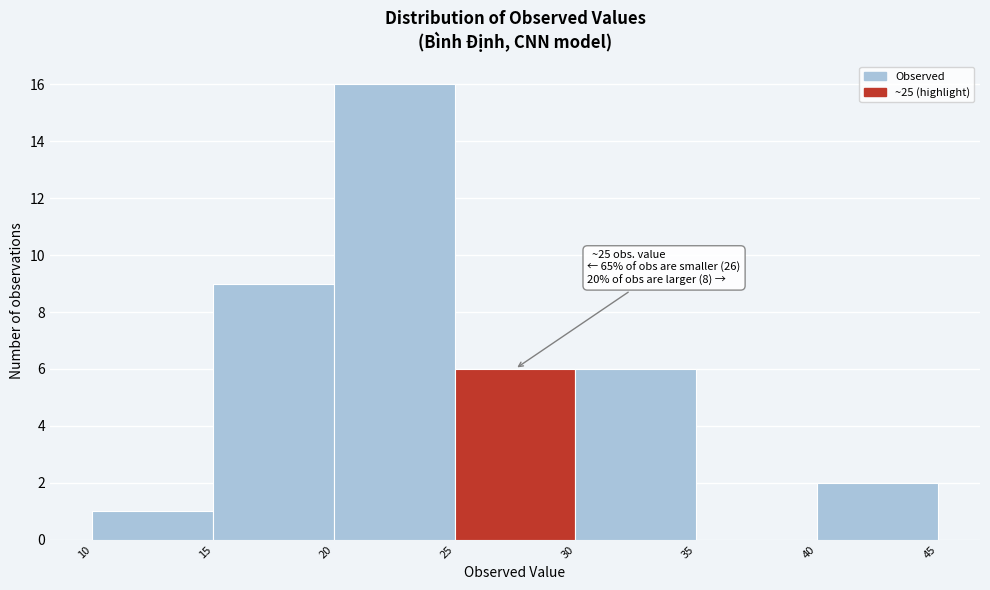

Over which range of the x-axis is the bar tallest?

20 to 25